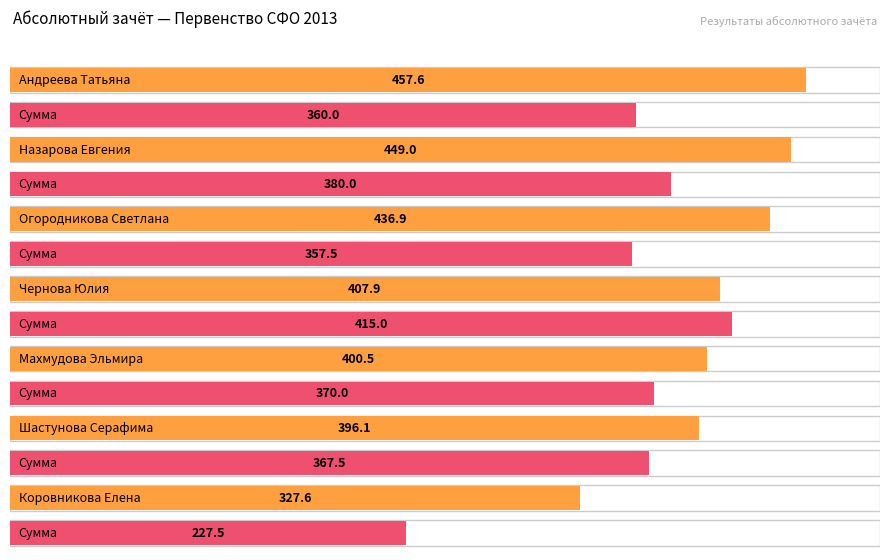

What is the difference between the highest and lowest values at Назарова Евгения?

69.0